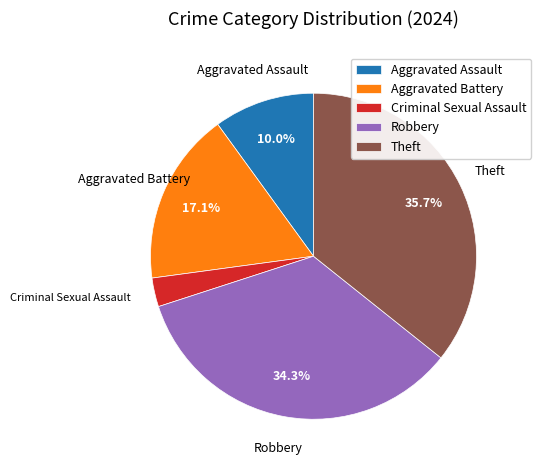

To the nearest percent, what is the average slice percentage?

20%